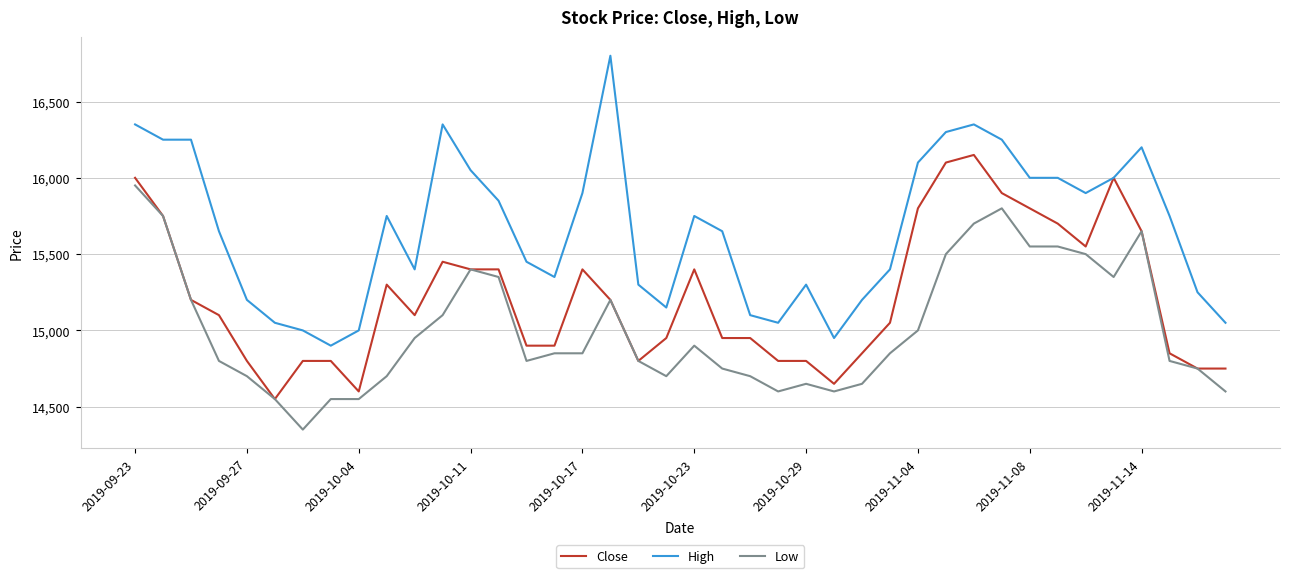

At how many categories does at least one series exceed 16721?

1